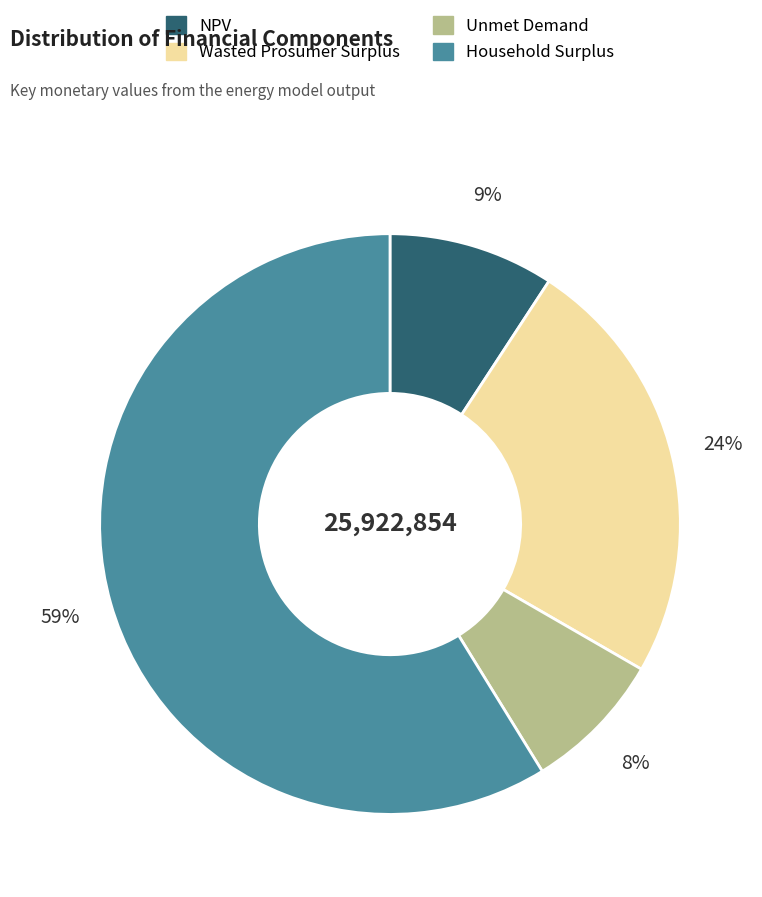

To the nearest percent, what portion does Unmet Demand represent?

8%